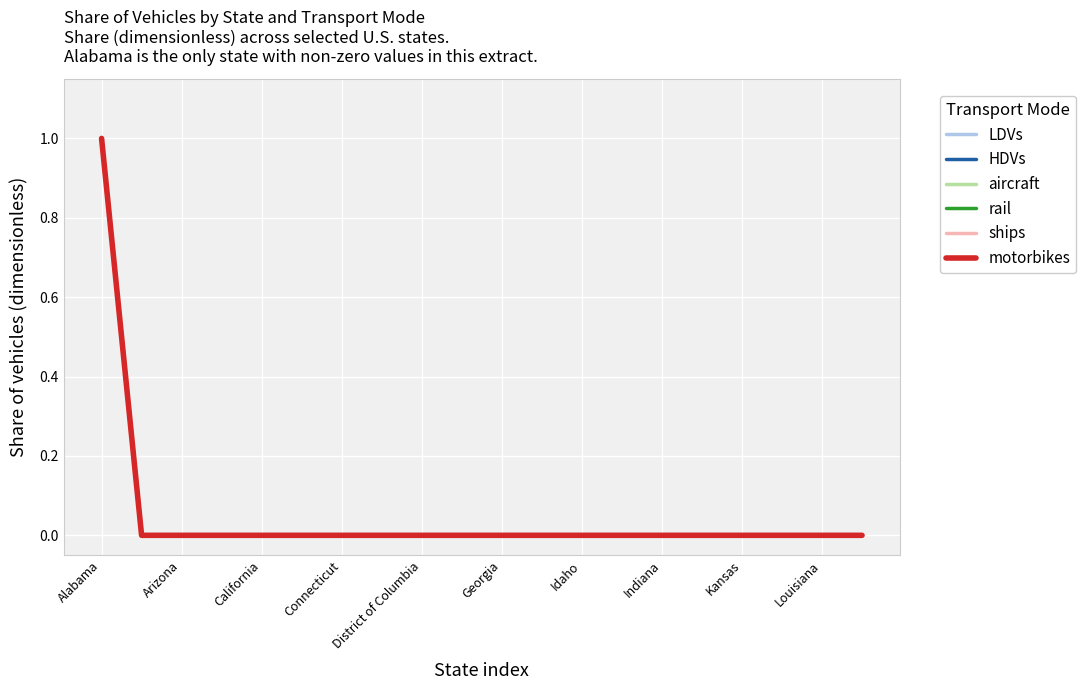

Does the chart have visible grid lines?

Yes